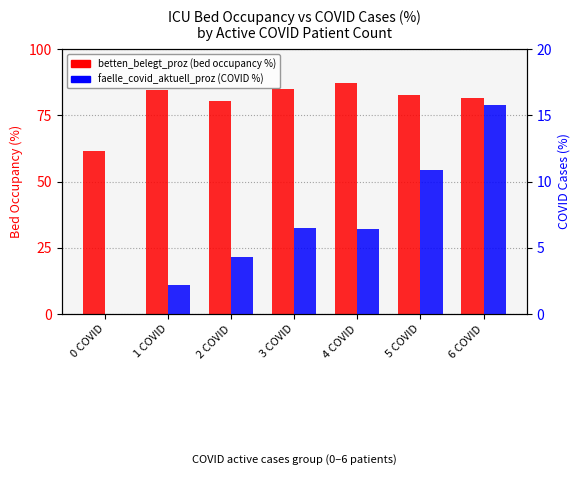

Reading left to right, list all the values displayed in this chart.

betten_belegt_proz: 0 COVID=61.6	1 COVID=84.4	2 COVID=80.4	3 COVID=84.8	4 COVID=87.2	5 COVID=82.6	6 COVID=81.6
faelle_covid_aktuell_proz: 0 COVID=0.0	1 COVID=2.2	2 COVID=4.3	3 COVID=6.5	4 COVID=6.4	5 COVID=10.9	6 COVID=15.8